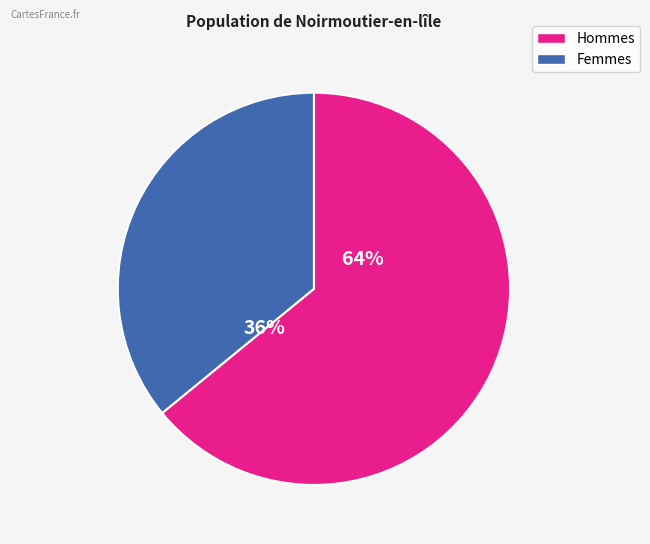

How many slices are in this pie chart?

2